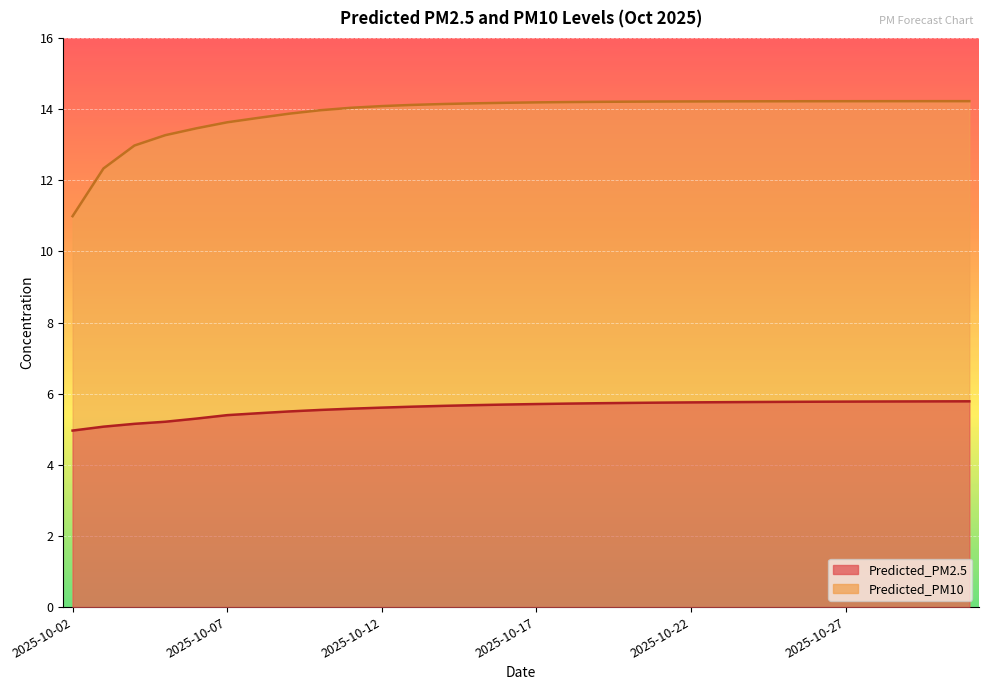

Which category has the lowest value across all series?

2025-10-02